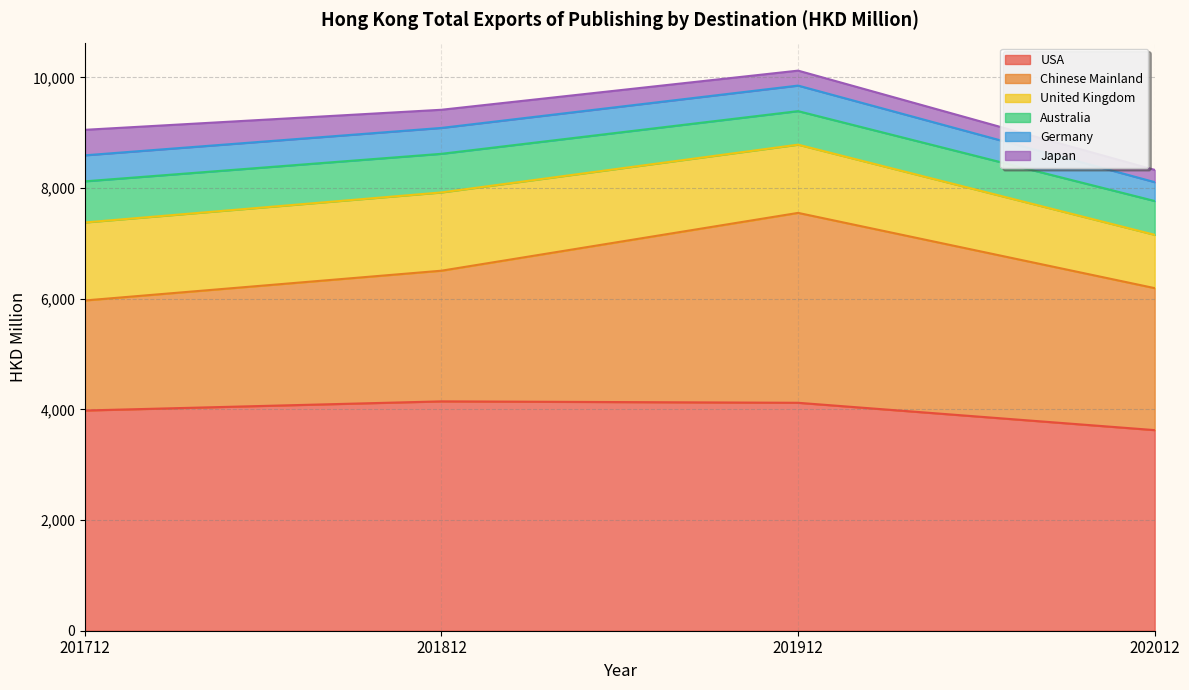

How many series are shown in this chart?

6